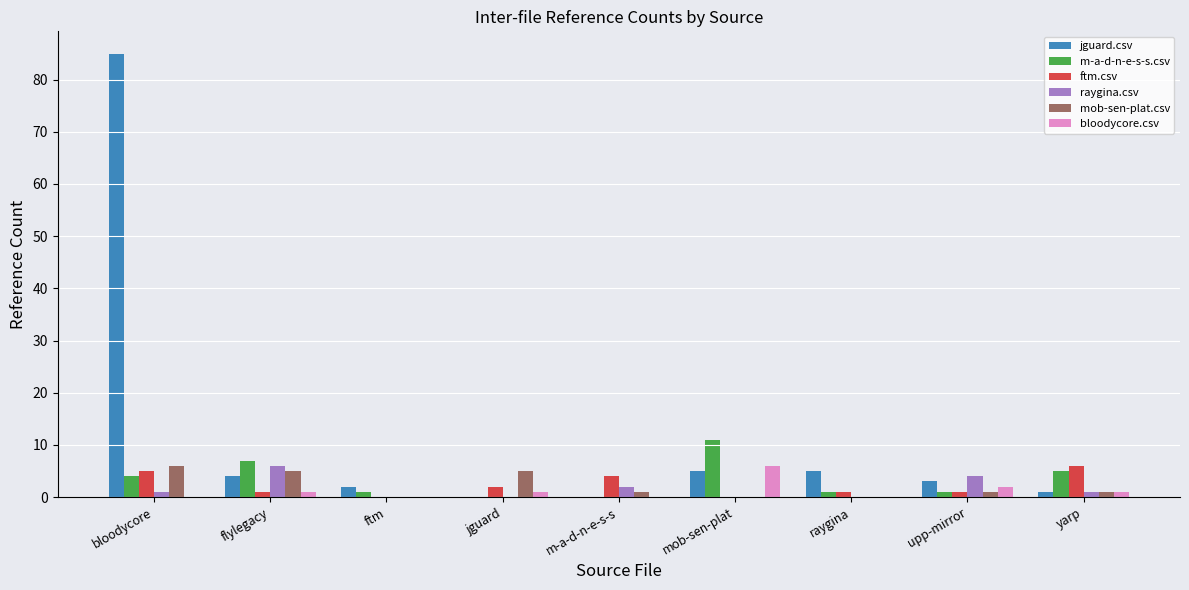

Count the raygina.csv values in the range 0 to 2.

7